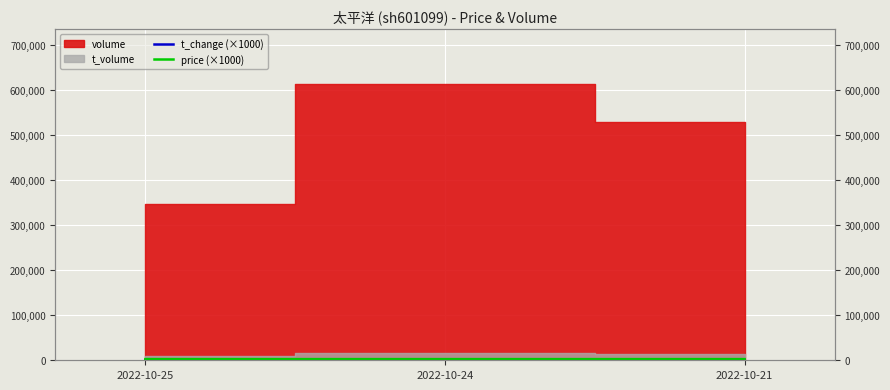

At which label does price (×1000) reach its minimum?

2022-10-25